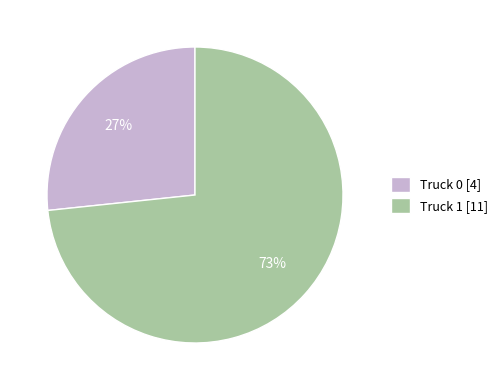

Does Truck 1 represent more than half of the total?

Yes